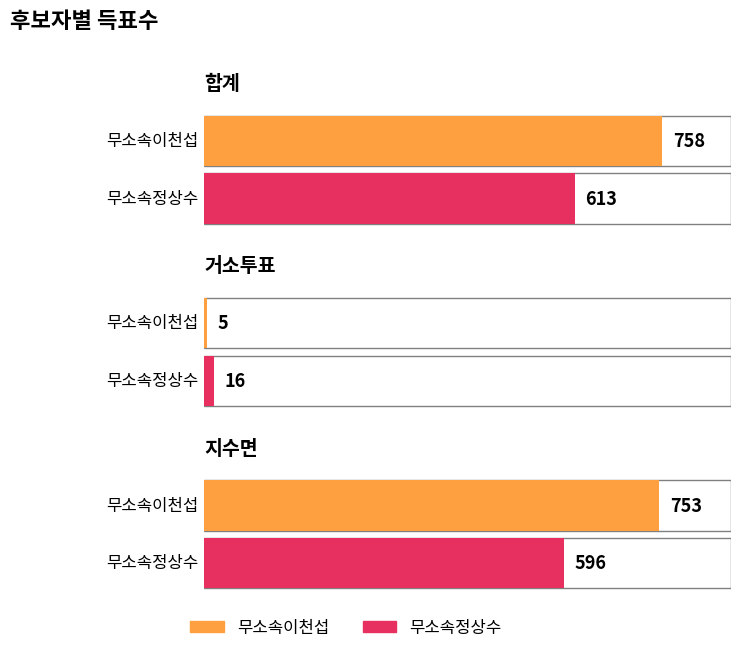

How many times do 무소속이천섭 and 무소속정상수 cross each other?

3